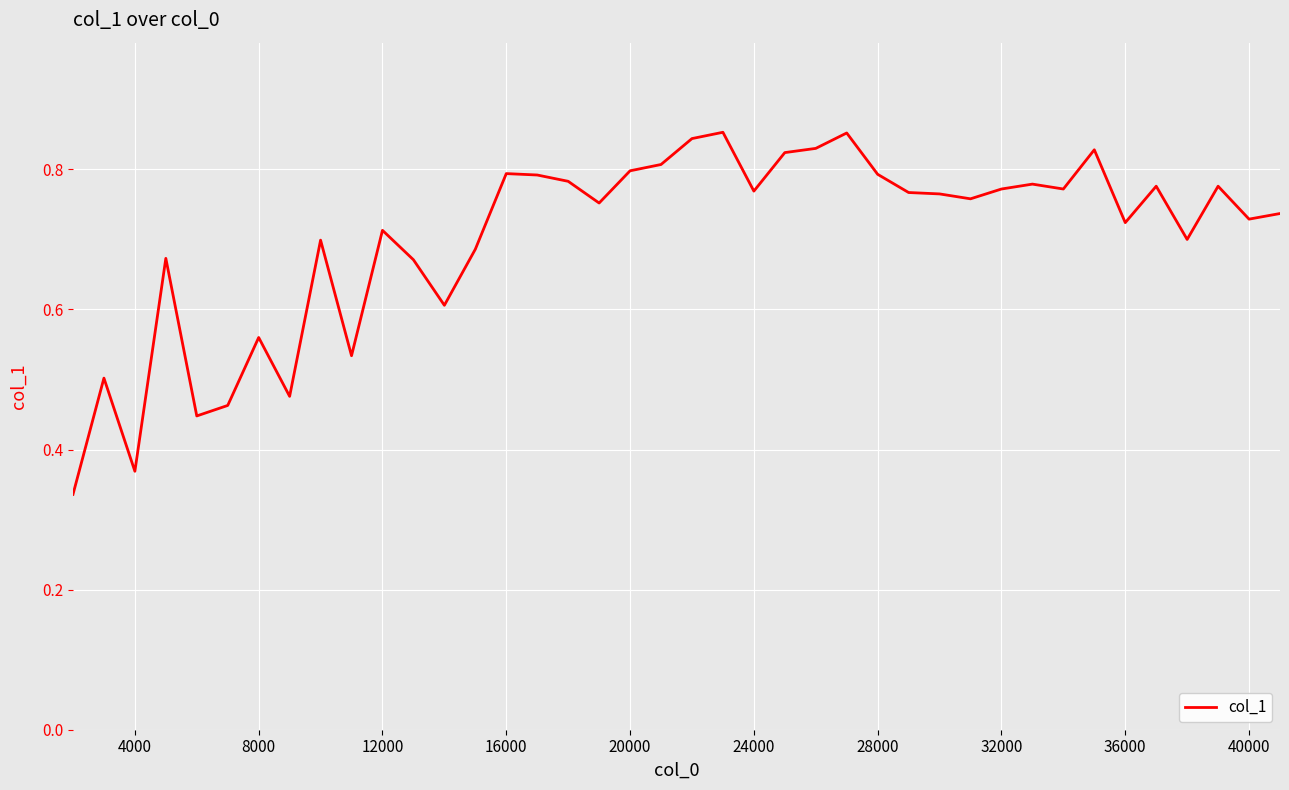

Is it true that the value at 28000 is 0.3?

False